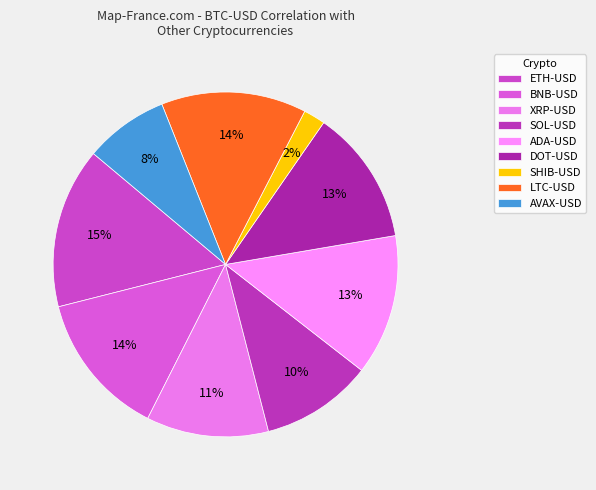

To the nearest percent, what is the difference between the SOL-USD and SHIB-USD slice percentages?

8%